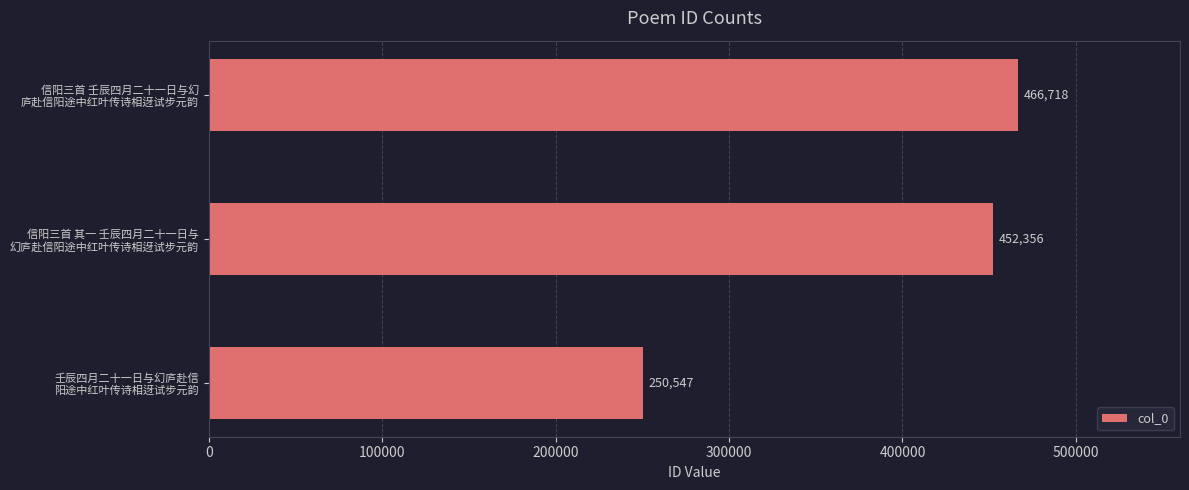

List the labels in order of value, smallest first.

壬辰四月二十一日与幻庐赴信
阳途中红叶传诗相迓试步元韵, 信阳三首 其一 壬辰四月二十一日与
幻庐赴信阳途中红叶传诗相迓试步元韵, 信阳三首 壬辰四月二十一日与幻
庐赴信阳途中红叶传诗相迓试步元韵